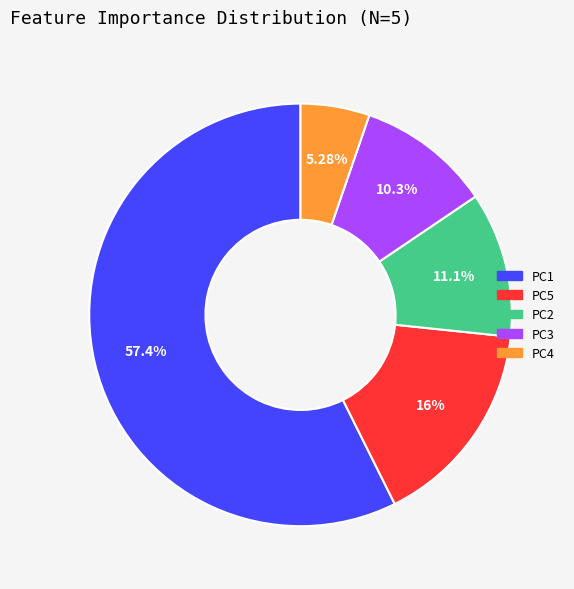

Which category accounts for the majority?

PC1